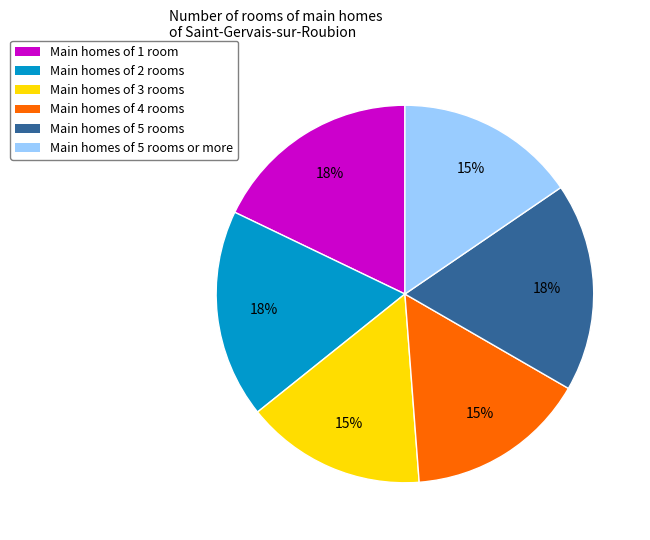

How many slices are in this pie chart?

6